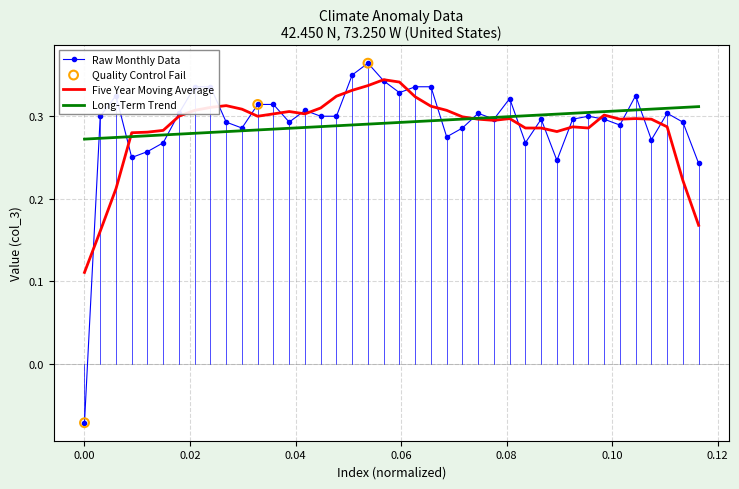

Which series has the largest range (max minus min)?

Raw Monthly Data